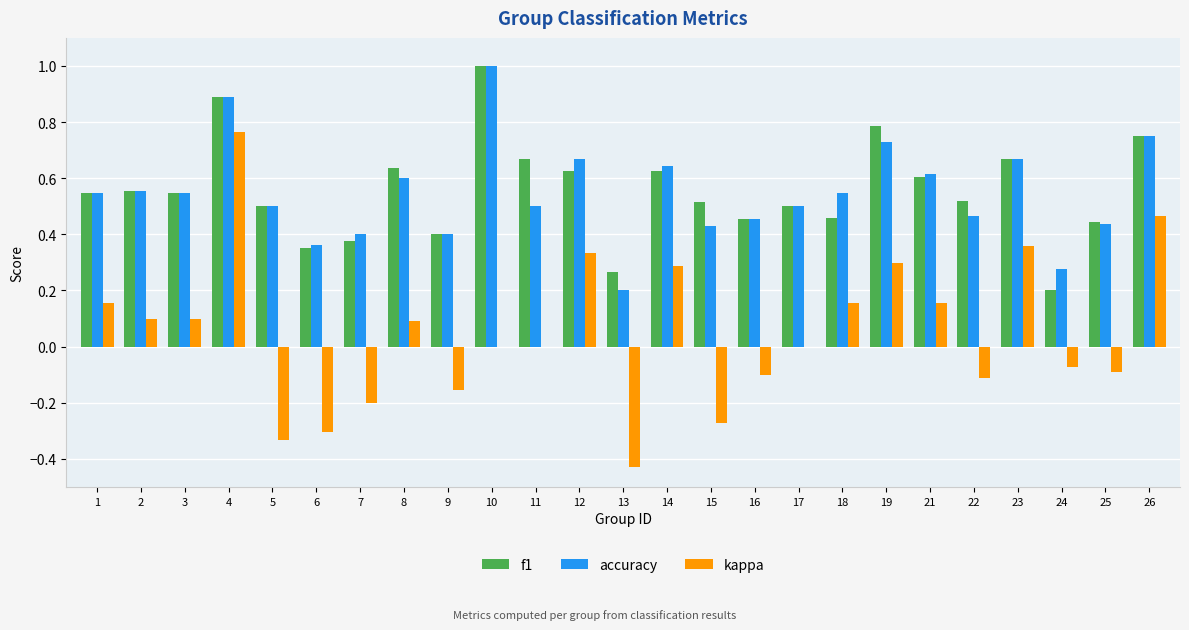

Is the value of kappa at 4 greater than the value of f1 at 21?

Yes